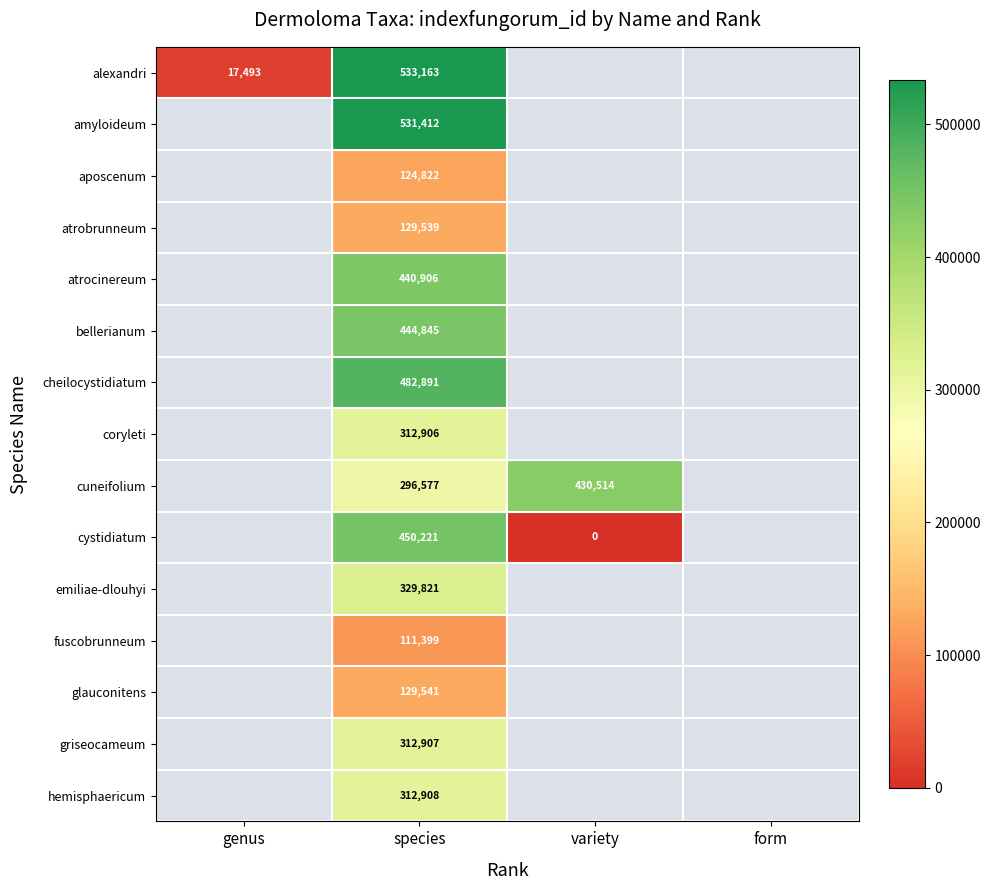

Is it true that glauconitens equals 129541 at species?

True